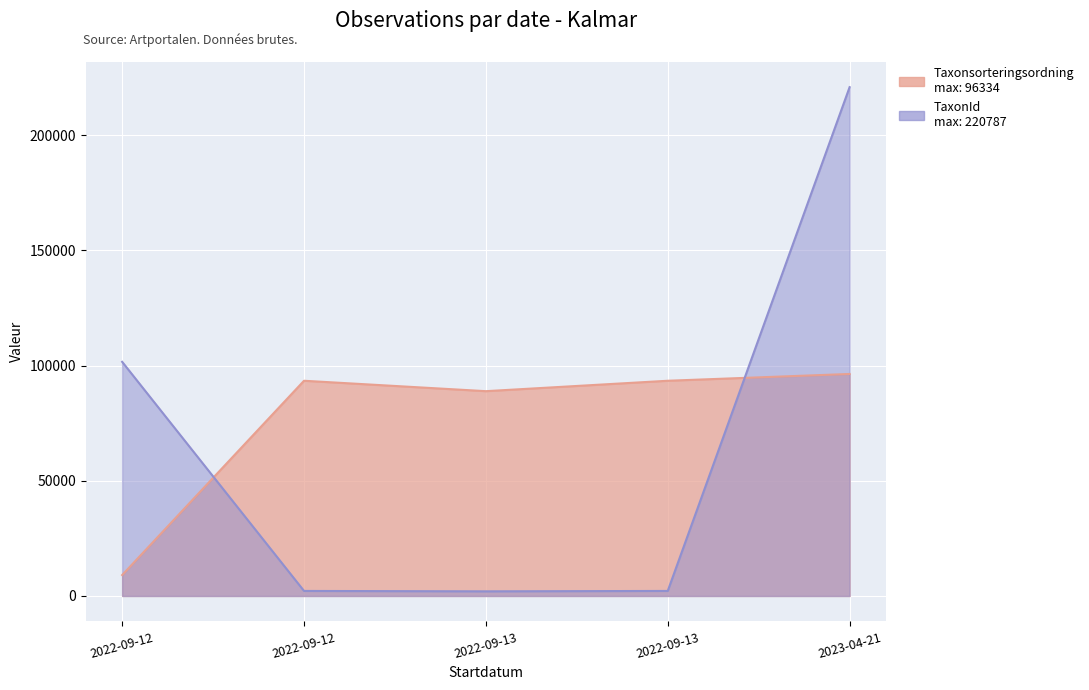

What is the sum of the values at 2022-09-13 and 2022-09-12?

182257